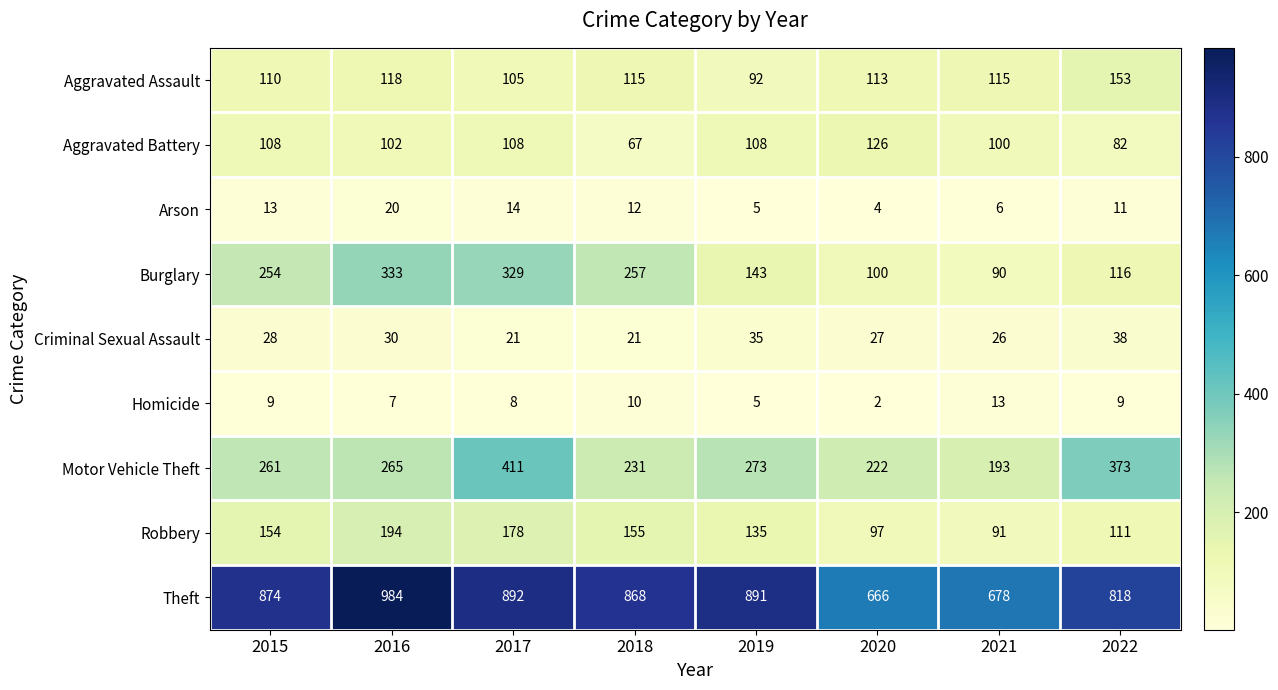

Which category has the lowest value across all series?

2020